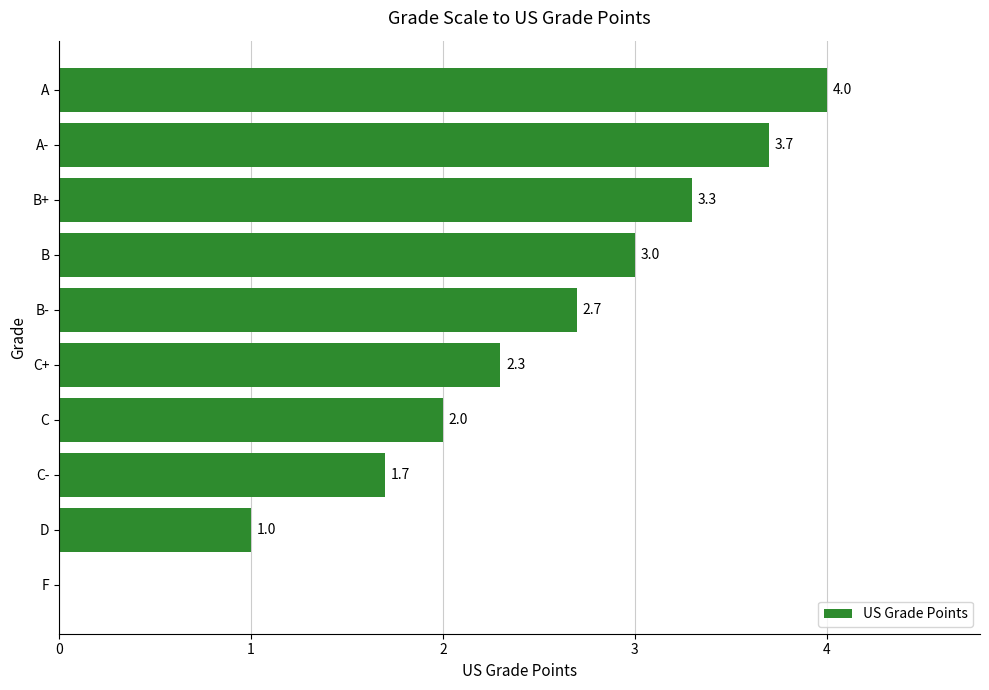

What is the greatest value displayed?

4.0